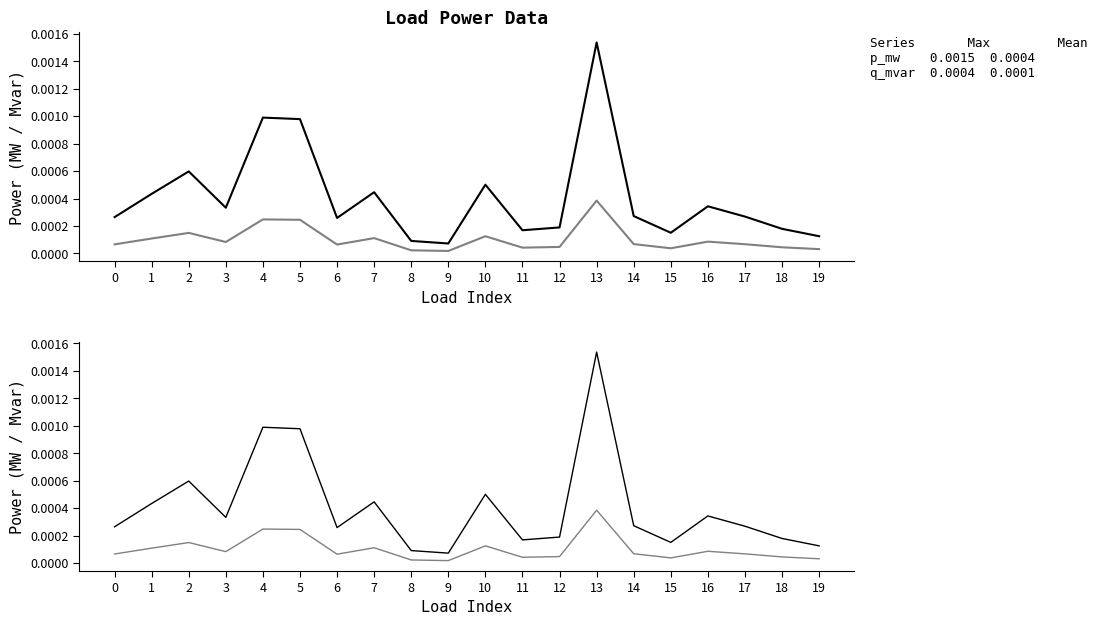

True or false: p_mw and q_mvar intersect in this chart.

False